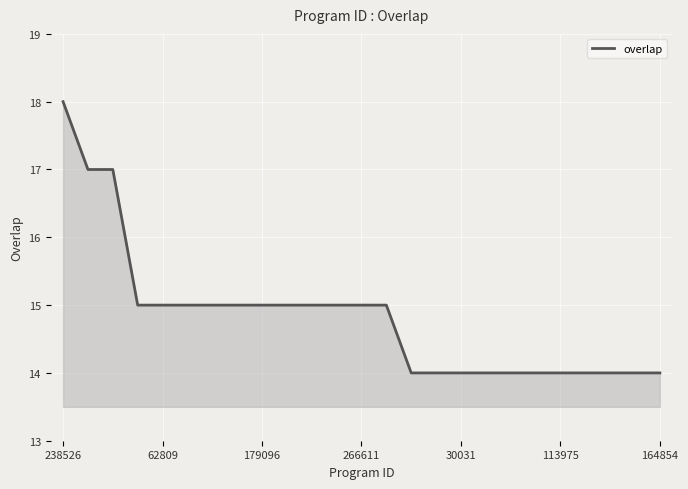

What is the greatest value displayed?

18